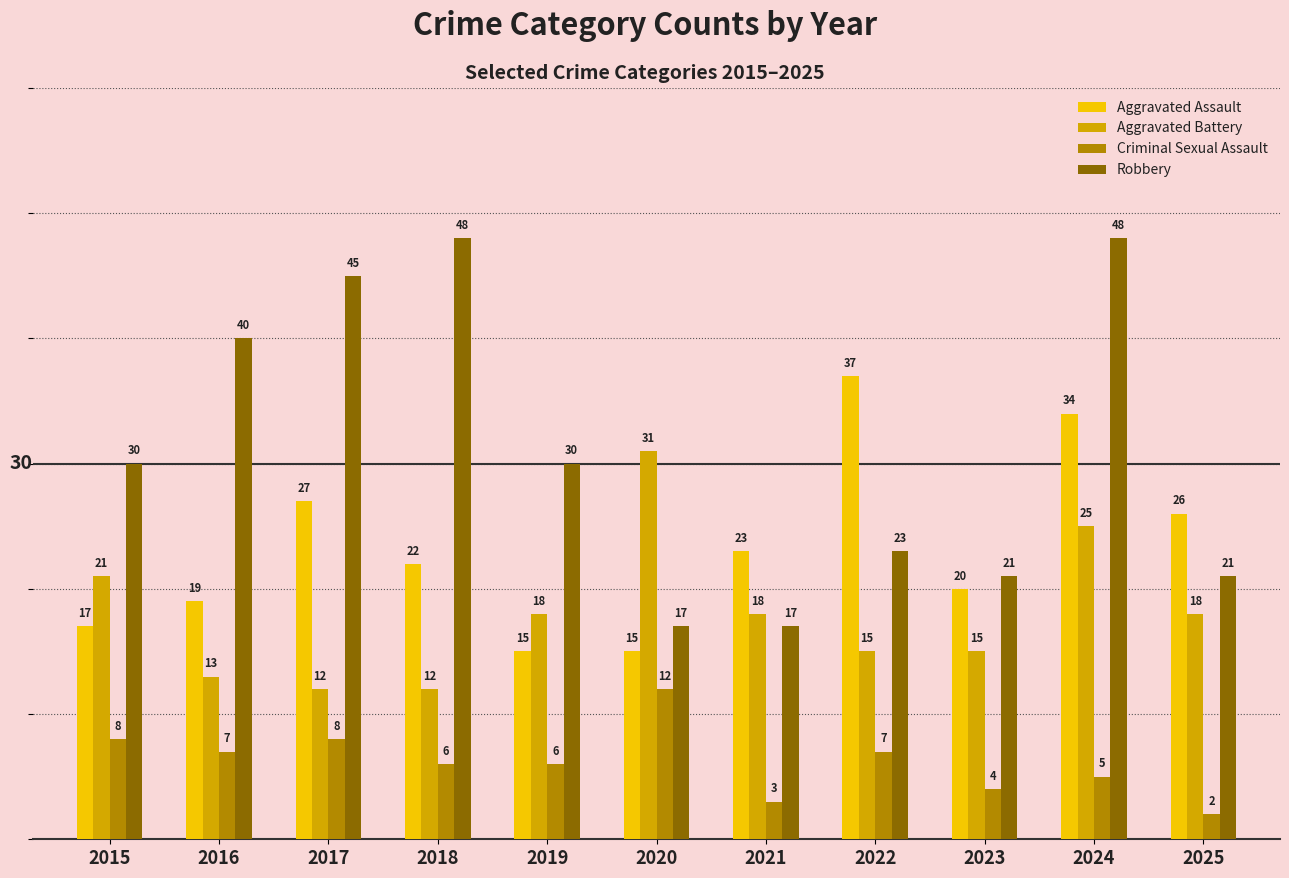

Is it true that Aggravated Battery equals 12 at 2018?

True